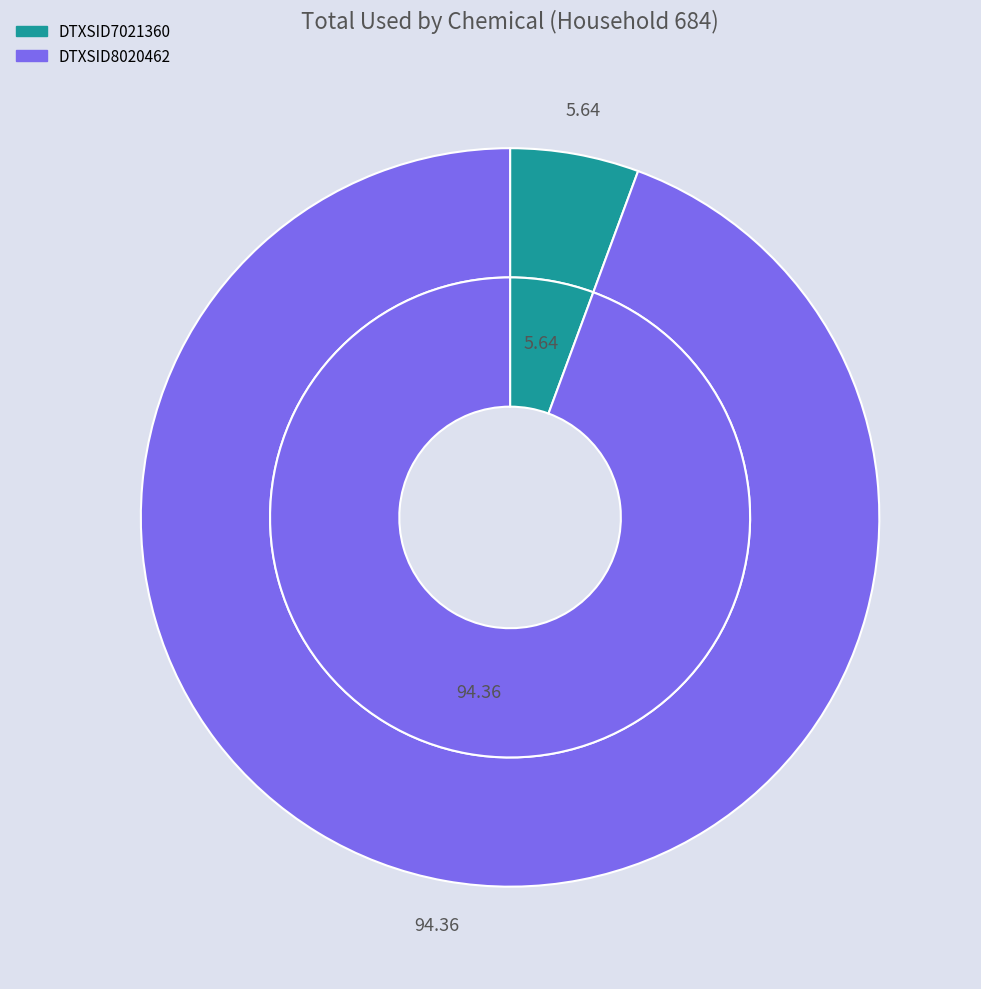

How many slices are in this pie chart?

2